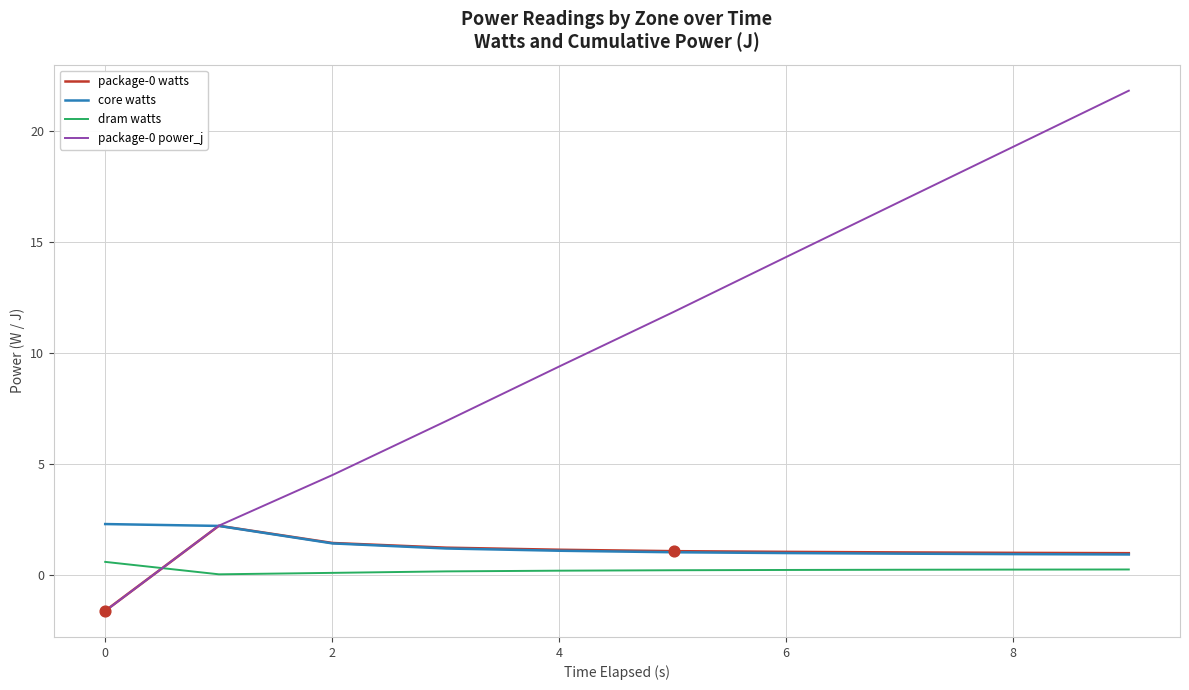

At how many categories does at least one series exceed 10?

5